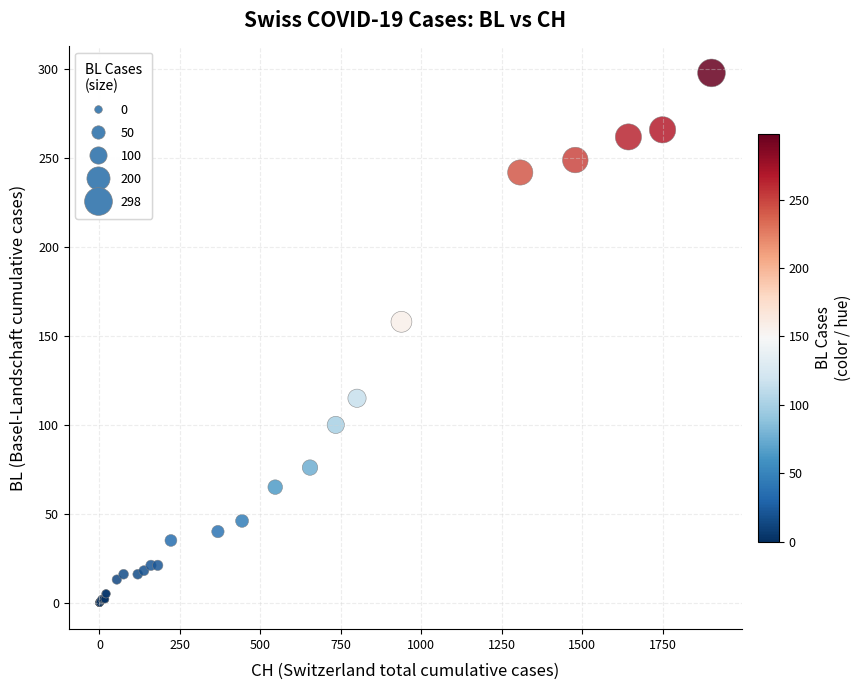

What Y value in the scatter plot is closest to 149?

158